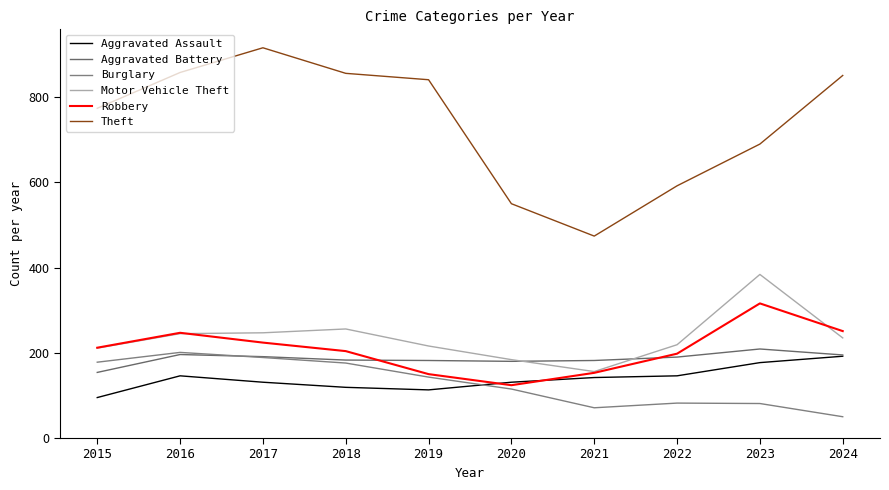

The value of Burglary at 2015 is 178. True or false?

True